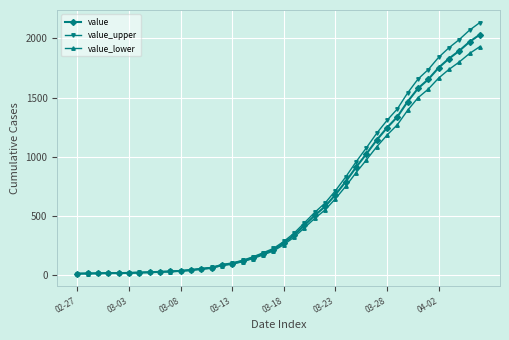

What is the greatest value displayed?

2133.6